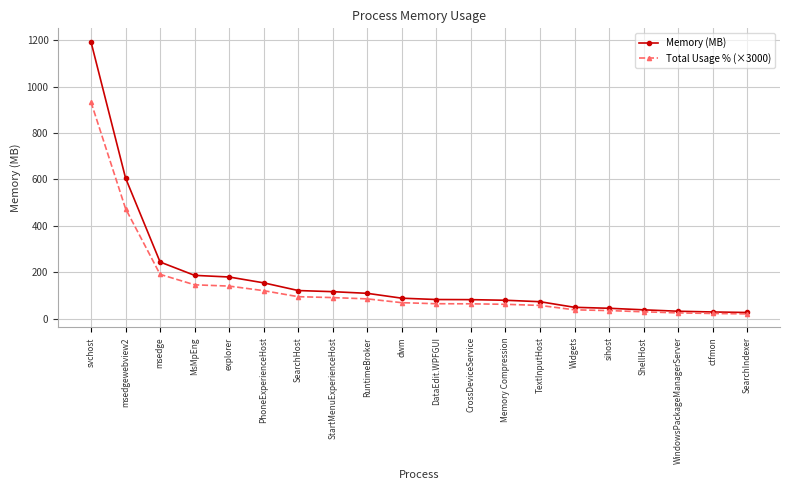

What is the minimum value for Total Usage % (×3000)?

21.5